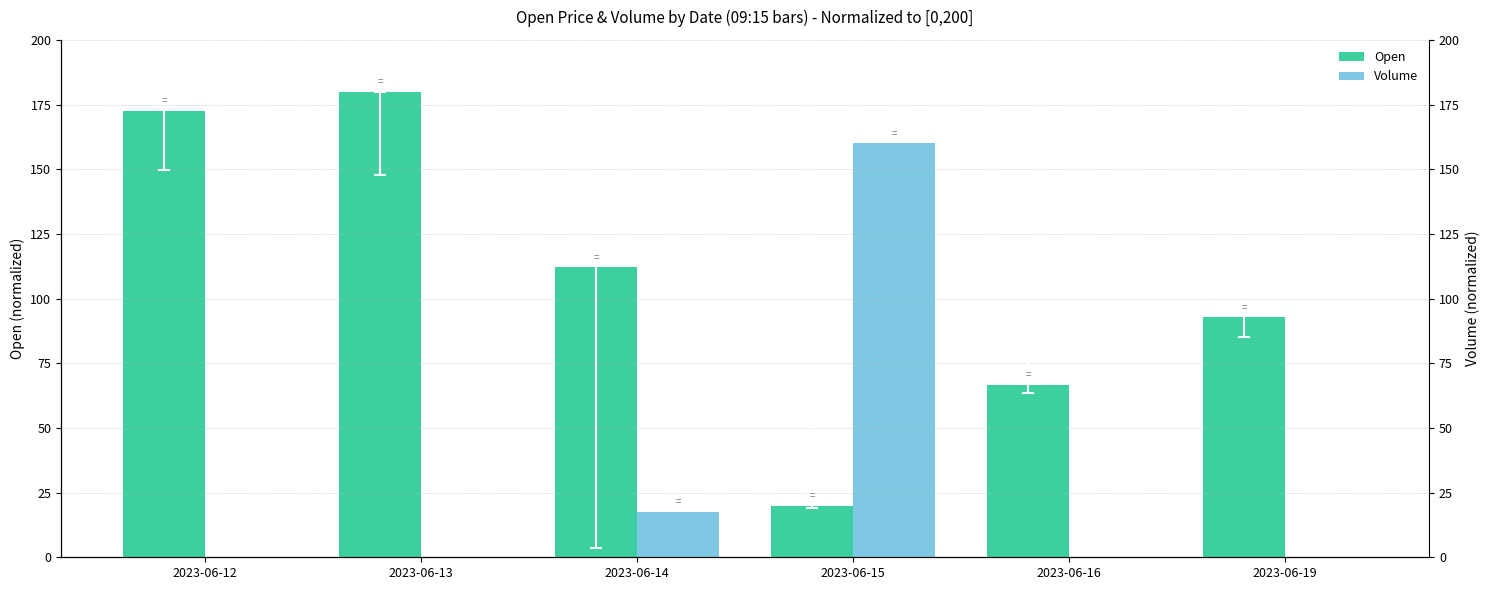

Between 2023-06-15 and 2023-06-12, which is larger?

2023-06-12